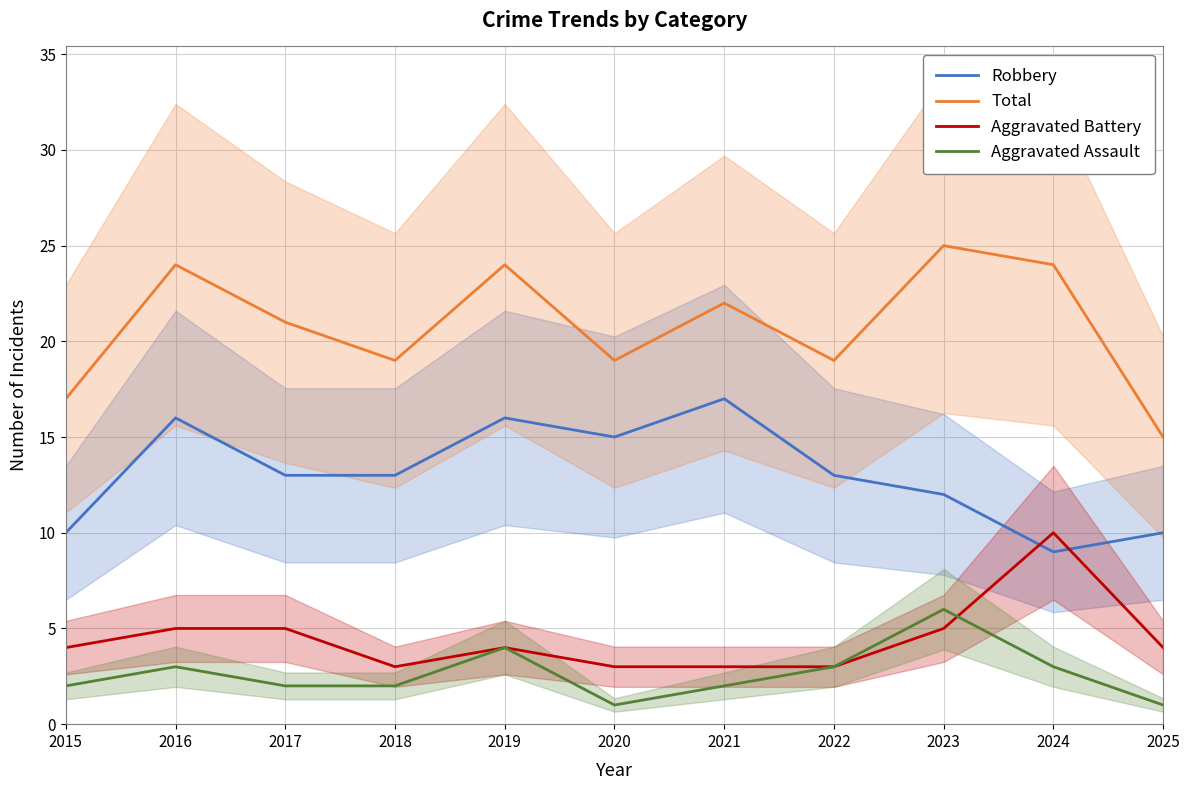

Between which two adjacent categories do Aggravated Battery and Robbery first intersect?

2023 and 2024